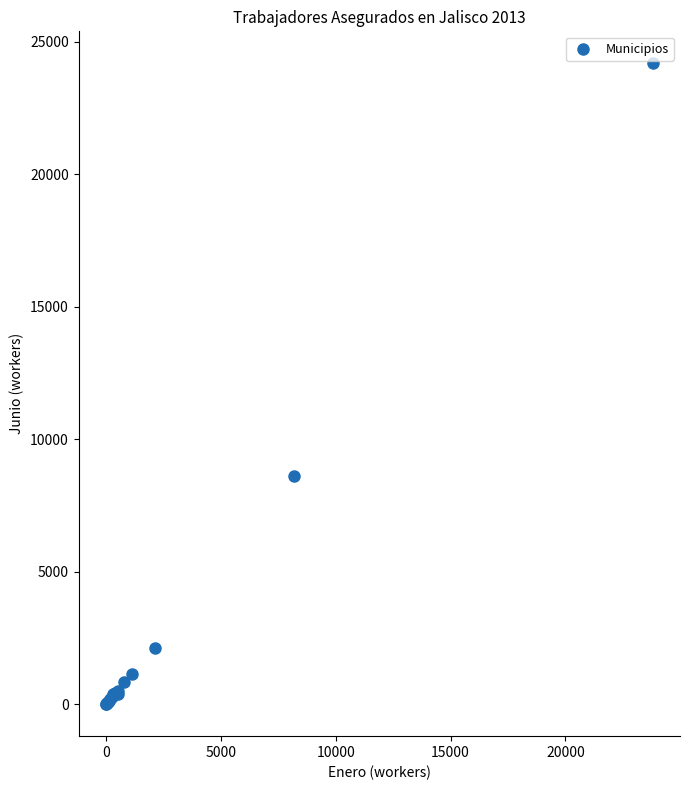

What Y value in the scatter plot is closest to 12092?

8625